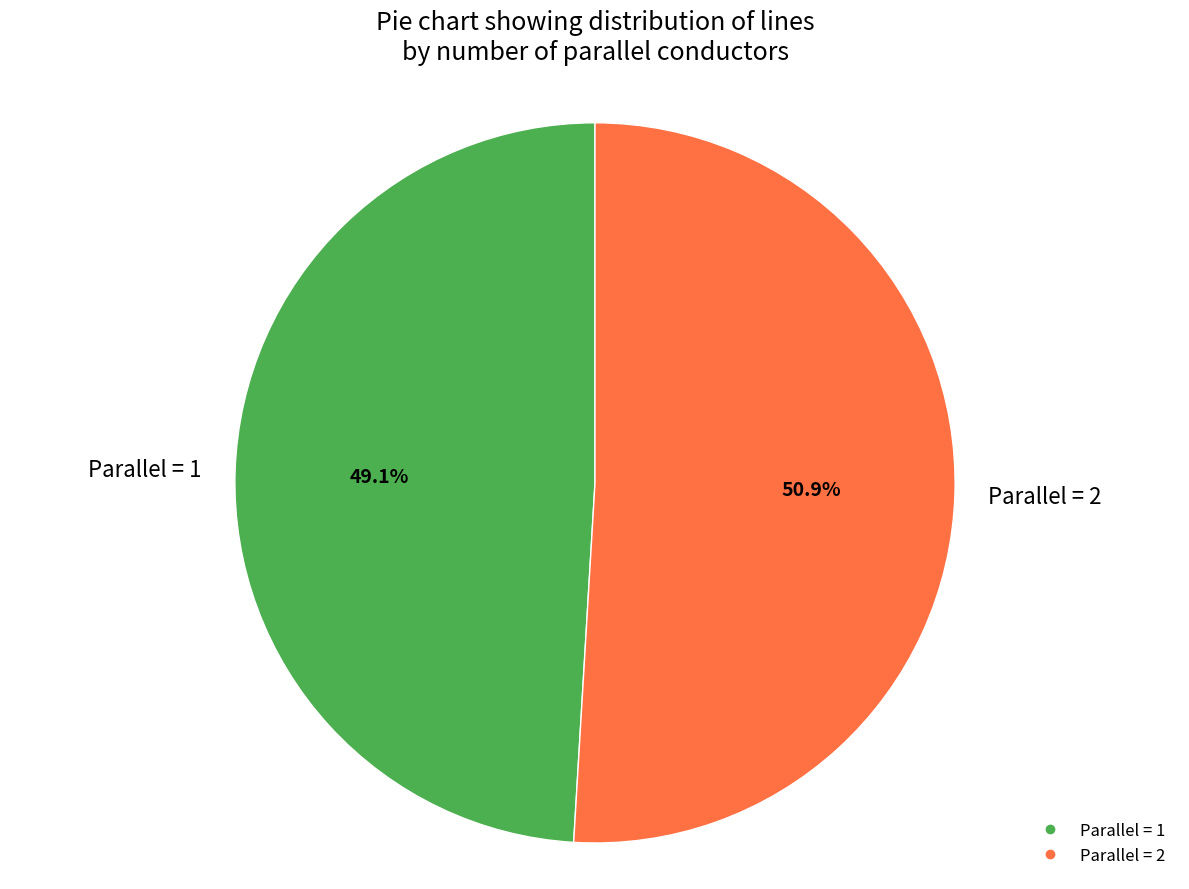

Does any single category account for the majority?

Yes